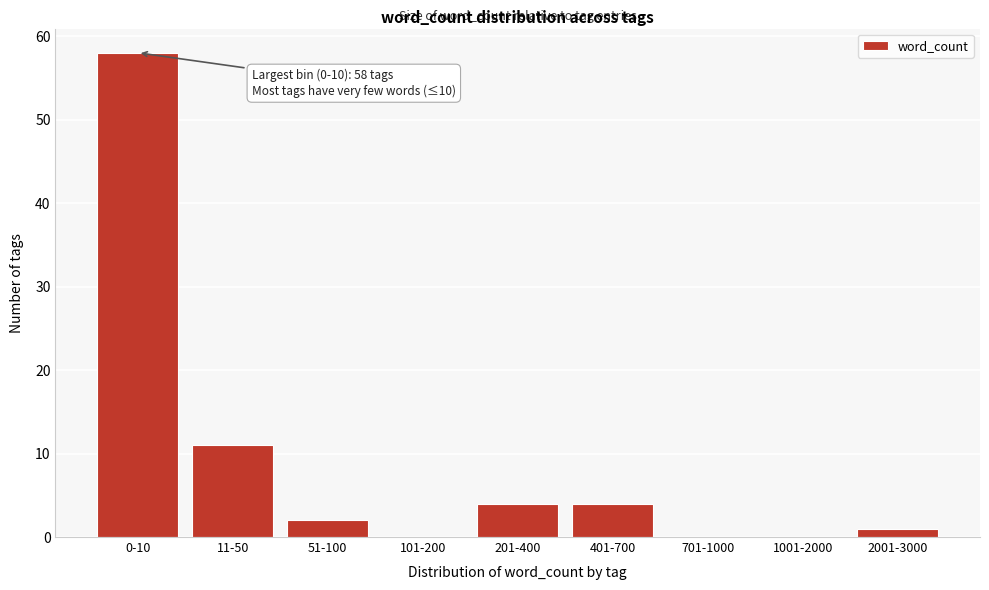

Reading left to right, transcribe all the data shown in this chart.

0-10=58	11-50=11	51-100=2	101-200=0	201-400=4	401-700=4	701-1000=0	1001-2000=0	2001-3000=1